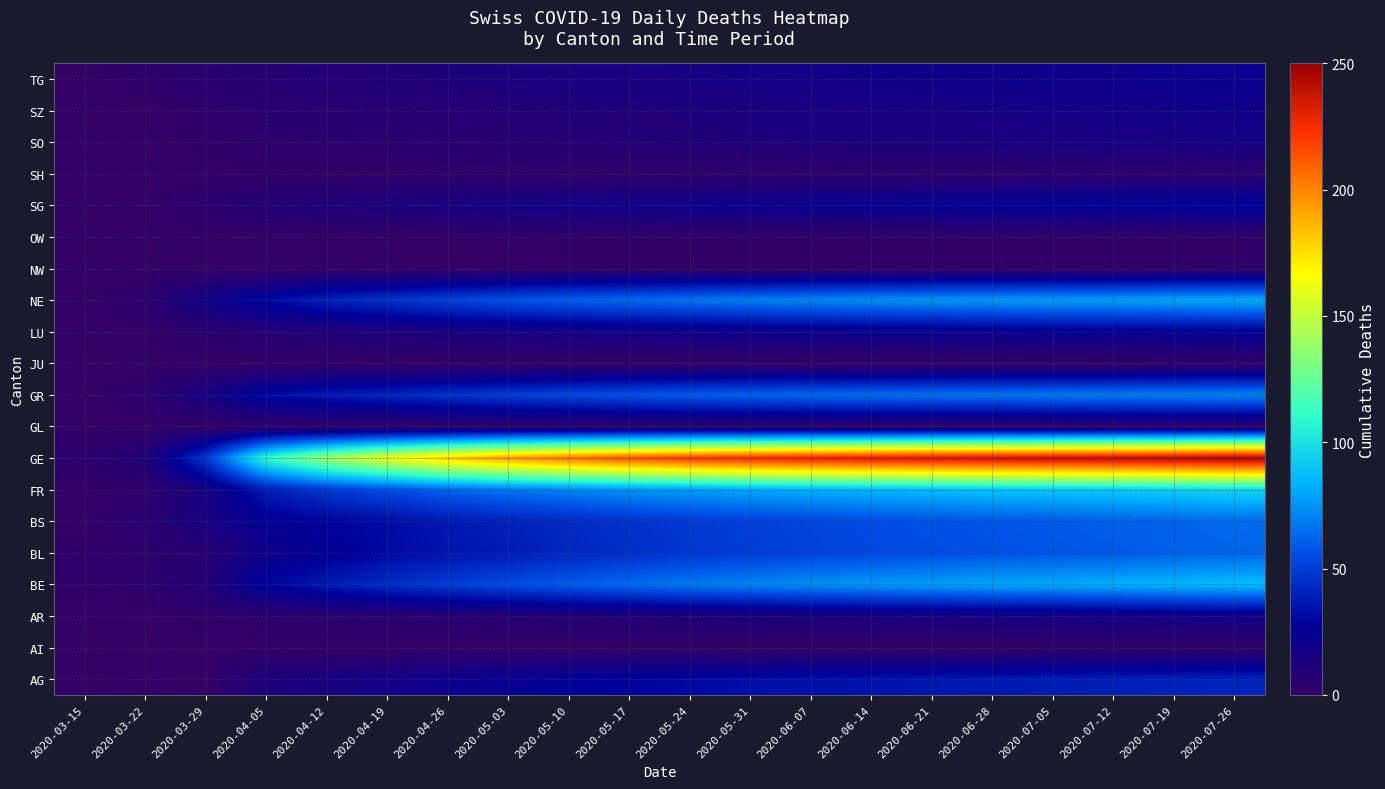

Reading left to right, what are all the values shown in this chart?

AG: 2020-03-15=0	2020-03-22=1	2020-03-29=0	2020-04-05=12	2020-04-12=14	2020-04-19=18	2020-04-26=21	2020-05-03=24	2020-05-10=27	2020-05-17=29	2020-05-24=31	2020-05-31=33	2020-06-07=34	2020-06-14=35	2020-06-21=36	2020-06-28=37	2020-07-05=38	2020-07-12=39	2020-07-19=40	2020-07-26=41
AI: 2020-03-15=0	2020-03-22=0	2020-03-29=0	2020-04-05=0	2020-04-12=0	2020-04-19=0	2020-04-26=0	2020-05-03=0	2020-05-10=0	2020-05-17=0	2020-05-24=0	2020-05-31=0	2020-06-07=0	2020-06-14=0	2020-06-21=0	2020-06-28=0	2020-07-05=1	2020-07-12=1	2020-07-19=1	2020-07-26=1
AR: 2020-03-15=0	2020-03-22=0	2020-03-29=2	2020-04-05=3	2020-04-12=5	2020-04-19=6	2020-04-26=7	2020-05-03=8	2020-05-10=9	2020-05-17=10	2020-05-24=11	2020-05-31=12	2020-06-07=13	2020-06-14=14	2020-06-21=15	2020-06-28=16	2020-07-05=16	2020-07-12=17	2020-07-19=18	2020-07-26=19
BE: 2020-03-15=2	2020-03-22=3	2020-03-29=10	2020-04-05=29	2020-04-12=37	2020-04-19=44	2020-04-26=50	2020-05-03=55	2020-05-10=60	2020-05-17=64	2020-05-24=68	2020-05-31=71	2020-06-07=74	2020-06-14=76	2020-06-21=78	2020-06-28=80	2020-07-05=81	2020-07-12=83	2020-07-19=85	2020-07-26=87
BL: 2020-03-15=2	2020-03-22=3	2020-03-29=6	2020-04-05=20	2020-04-12=26	2020-04-19=31	2020-04-26=35	2020-05-03=38	2020-05-10=42	2020-05-17=45	2020-05-24=48	2020-05-31=50	2020-06-07=52	2020-06-14=54	2020-06-21=55	2020-06-28=57	2020-07-05=58	2020-07-12=59	2020-07-19=61	2020-07-26=62
BS: 2020-03-15=0	2020-03-22=5	2020-03-29=15	2020-04-05=25	2020-04-12=29	2020-04-19=32	2020-04-26=37	2020-05-03=40	2020-05-10=43	2020-05-17=46	2020-05-24=49	2020-05-31=51	2020-06-07=53	2020-06-14=55	2020-06-21=57	2020-06-28=58	2020-07-05=59	2020-07-12=61	2020-07-19=62	2020-07-26=64
FR: 2020-03-15=0	2020-03-22=3	2020-03-29=15	2020-04-05=38	2020-04-12=48	2020-04-19=55	2020-04-26=62	2020-05-03=67	2020-05-10=71	2020-05-17=75	2020-05-24=78	2020-05-31=81	2020-06-07=83	2020-06-14=85	2020-06-21=87	2020-06-28=89	2020-07-05=90	2020-07-12=91	2020-07-19=93	2020-07-26=95
GE: 2020-03-15=4	2020-03-22=10	2020-03-29=48	2020-04-05=110	2020-04-12=140	2020-04-19=162	2020-04-26=180	2020-05-03=194	2020-05-10=205	2020-05-17=214	2020-05-24=221	2020-05-31=226	2020-06-07=230	2020-06-14=233	2020-06-21=236	2020-06-28=238	2020-07-05=240	2020-07-12=242	2020-07-19=244	2020-07-26=247
GL: 2020-03-15=0	2020-03-22=0	2020-03-29=1	2020-04-05=2	2020-04-12=2	2020-04-19=2	2020-04-26=2	2020-05-03=3	2020-05-10=3	2020-05-17=3	2020-05-24=3	2020-05-31=3	2020-06-07=3	2020-06-14=3	2020-06-21=3	2020-06-28=3	2020-07-05=3	2020-07-12=4	2020-07-19=4	2020-07-26=4
GR: 2020-03-15=0	2020-03-22=4	2020-03-29=15	2020-04-05=31	2020-04-12=37	2020-04-19=41	2020-04-26=46	2020-05-03=50	2020-05-10=54	2020-05-17=57	2020-05-24=60	2020-05-31=62	2020-06-07=64	2020-06-14=65	2020-06-21=66	2020-06-28=67	2020-07-05=68	2020-07-12=69	2020-07-19=70	2020-07-26=71
JU: 2020-03-15=0	2020-03-22=0	2020-03-29=0	2020-04-05=0	2020-04-12=0	2020-04-19=0	2020-04-26=0	2020-05-03=0	2020-05-10=0	2020-05-17=0	2020-05-24=0	2020-05-31=0	2020-06-07=0	2020-06-14=0	2020-06-21=0	2020-06-28=0	2020-07-05=0	2020-07-12=0	2020-07-19=1	2020-07-26=1
LU: 2020-03-15=0	2020-03-22=1	2020-03-29=5	2020-04-05=8	2020-04-12=10	2020-04-19=12	2020-04-26=14	2020-05-03=16	2020-05-10=17	2020-05-17=18	2020-05-24=19	2020-05-31=20	2020-06-07=21	2020-06-14=22	2020-06-21=22	2020-06-28=23	2020-07-05=24	2020-07-12=24	2020-07-19=25	2020-07-26=26
NE: 2020-03-15=0	2020-03-22=4	2020-03-29=18	2020-04-05=31	2020-04-12=40	2020-04-19=46	2020-04-26=52	2020-05-03=57	2020-05-10=61	2020-05-17=64	2020-05-24=67	2020-05-31=70	2020-06-07=72	2020-06-14=74	2020-06-21=76	2020-06-28=77	2020-07-05=78	2020-07-12=79	2020-07-19=81	2020-07-26=82
NW: 2020-03-15=0	2020-03-22=0	2020-03-29=0	2020-04-05=0	2020-04-12=0	2020-04-19=0	2020-04-26=0	2020-05-03=0	2020-05-10=1	2020-05-17=1	2020-05-24=1	2020-05-31=1	2020-06-07=1	2020-06-14=1	2020-06-21=1	2020-06-28=1	2020-07-05=1	2020-07-12=1	2020-07-19=1	2020-07-26=2
OW: 2020-03-15=0	2020-03-22=0	2020-03-29=0	2020-04-05=0	2020-04-12=0	2020-04-19=0	2020-04-26=0	2020-05-03=1	2020-05-10=1	2020-05-17=1	2020-05-24=1	2020-05-31=1	2020-06-07=1	2020-06-14=1	2020-06-21=1	2020-06-28=1	2020-07-05=1	2020-07-12=1	2020-07-19=1	2020-07-26=1
SG: 2020-03-15=0	2020-03-22=0	2020-03-29=5	2020-04-05=9	2020-04-12=11	2020-04-19=13	2020-04-26=15	2020-05-03=17	2020-05-10=18	2020-05-17=19	2020-05-24=21	2020-05-31=22	2020-06-07=23	2020-06-14=24	2020-06-21=25	2020-06-28=26	2020-07-05=26	2020-07-12=27	2020-07-19=28	2020-07-26=29
SH: 2020-03-15=0	2020-03-22=0	2020-03-29=0	2020-04-05=1	2020-04-12=1	2020-04-19=1	2020-04-26=2	2020-05-03=2	2020-05-10=2	2020-05-17=2	2020-05-24=2	2020-05-31=3	2020-06-07=3	2020-06-14=3	2020-06-21=3	2020-06-28=3	2020-07-05=4	2020-07-12=4	2020-07-19=4	2020-07-26=4
SO: 2020-03-15=0	2020-03-22=0	2020-03-29=2	2020-04-05=3	2020-04-12=4	2020-04-19=5	2020-04-26=6	2020-05-03=7	2020-05-10=8	2020-05-17=9	2020-05-24=10	2020-05-31=11	2020-06-07=12	2020-06-14=13	2020-06-21=13	2020-06-28=14	2020-07-05=14	2020-07-12=15	2020-07-19=15	2020-07-26=16
SZ: 2020-03-15=0	2020-03-22=0	2020-03-29=2	2020-04-05=5	2020-04-12=6	2020-04-19=7	2020-04-26=8	2020-05-03=9	2020-05-10=10	2020-05-17=11	2020-05-24=12	2020-05-31=13	2020-06-07=14	2020-06-14=15	2020-06-21=15	2020-06-28=16	2020-07-05=17	2020-07-12=17	2020-07-19=18	2020-07-26=19
TG: 2020-03-15=0	2020-03-22=3	2020-03-29=6	2020-04-05=8	2020-04-12=9	2020-04-19=10	2020-04-26=12	2020-05-03=13	2020-05-10=14	2020-05-17=15	2020-05-24=16	2020-05-31=17	2020-06-07=18	2020-06-14=19	2020-06-21=20	2020-06-28=20	2020-07-05=21	2020-07-12=21	2020-07-19=22	2020-07-26=23